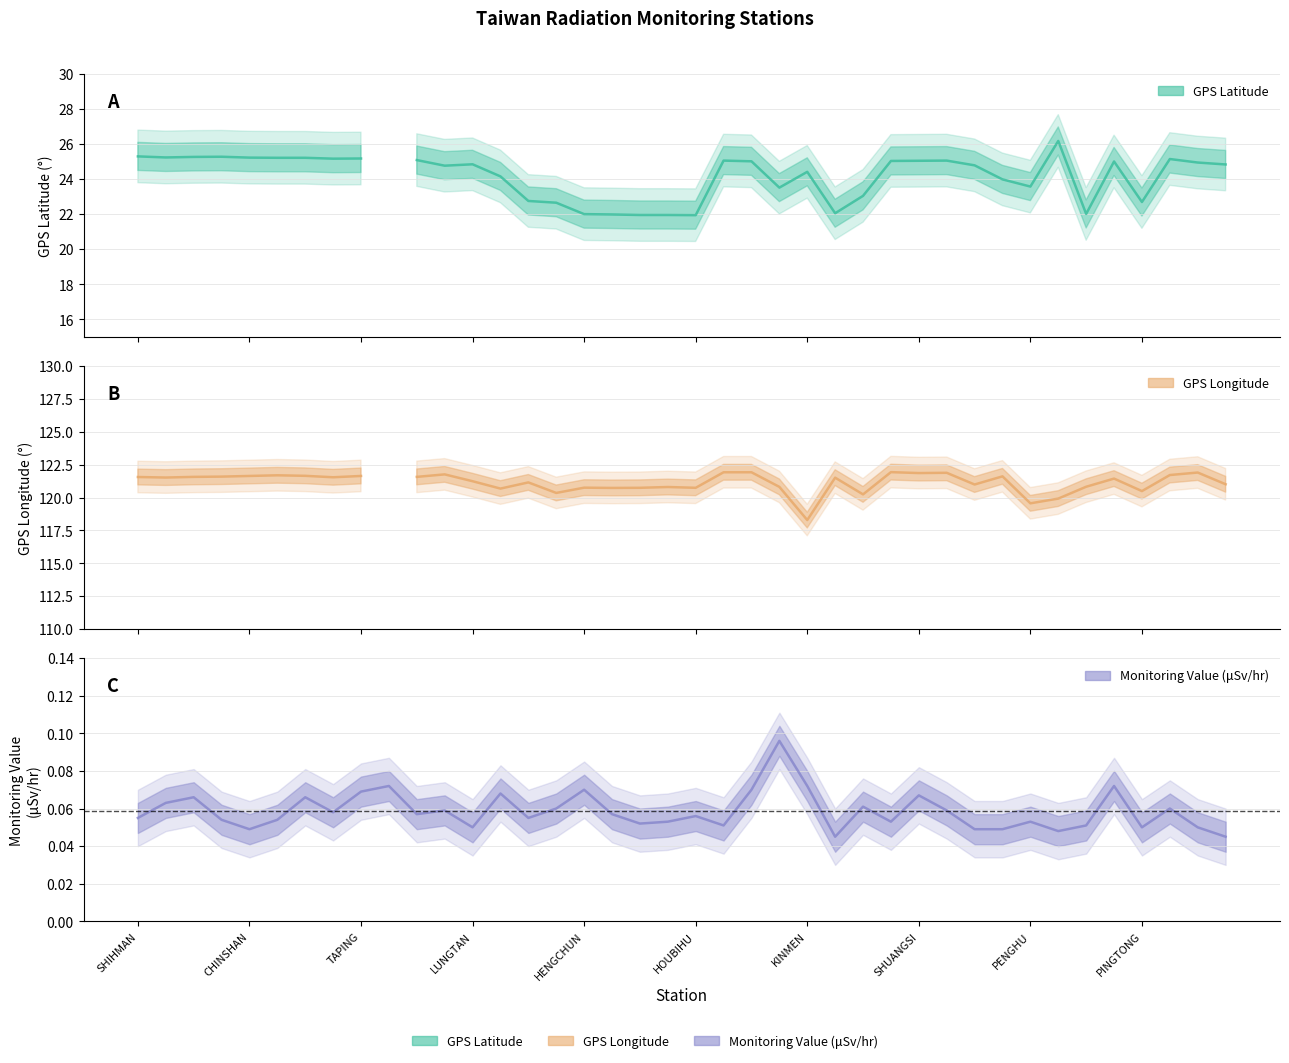

True or false: GPS Latitude has a value of 34.8 at TAICHUNG.

False